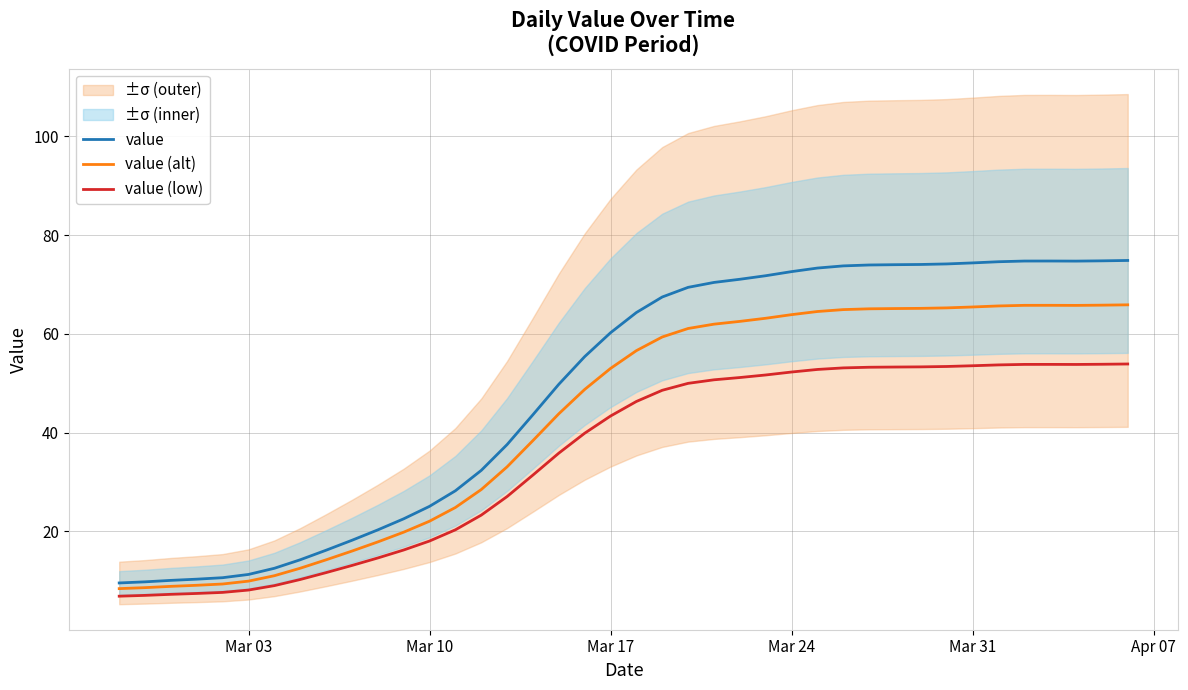

True or false: value (low) and value intersect in this chart.

False